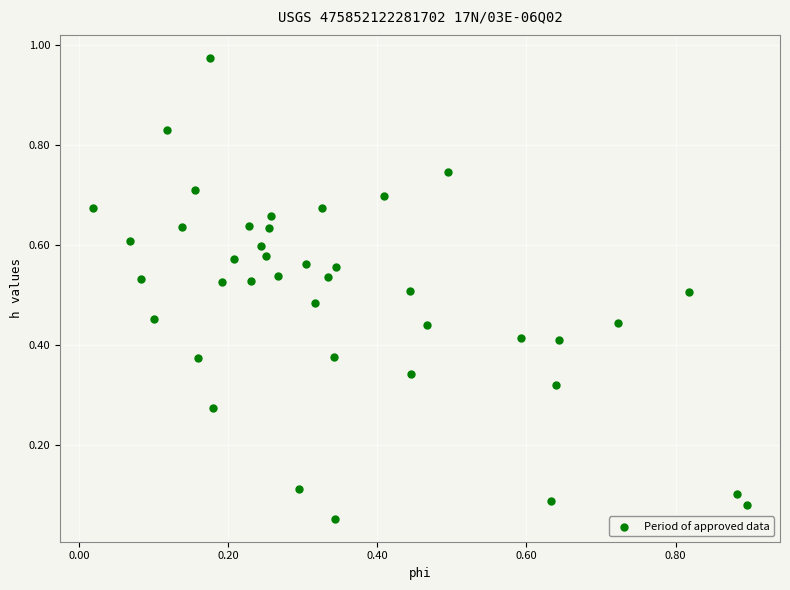

What is the range of X values (max minus min)?

0.9